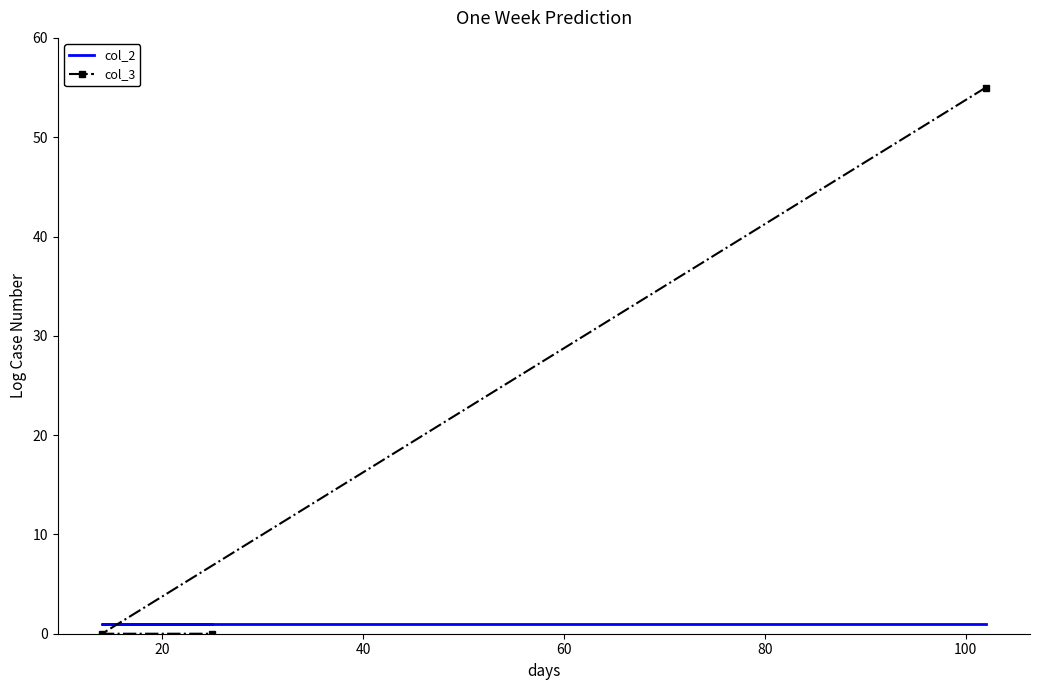

What is the greatest value displayed?

55